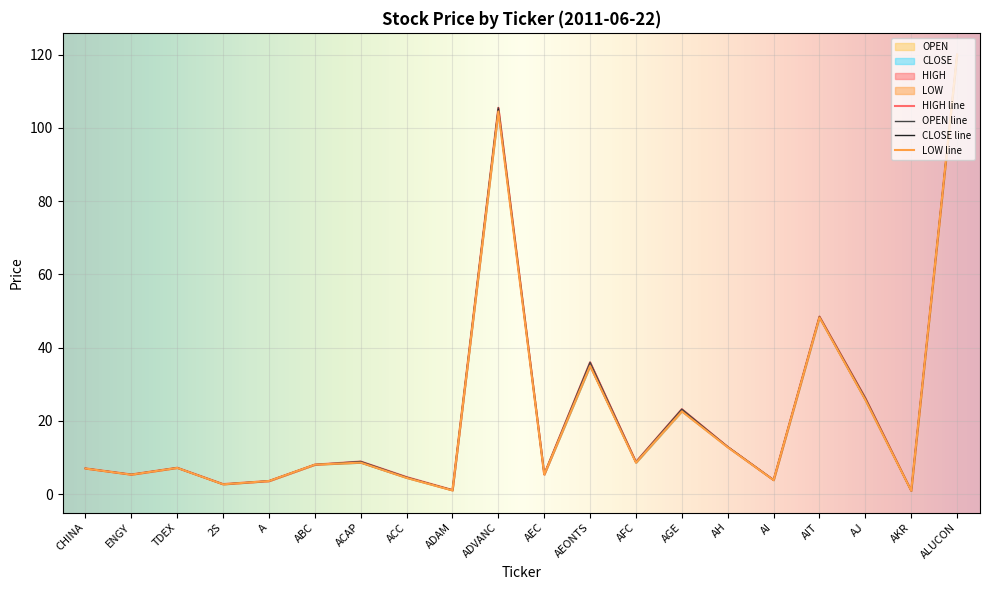

Where does the CLOSE series first go above 8?

ABC